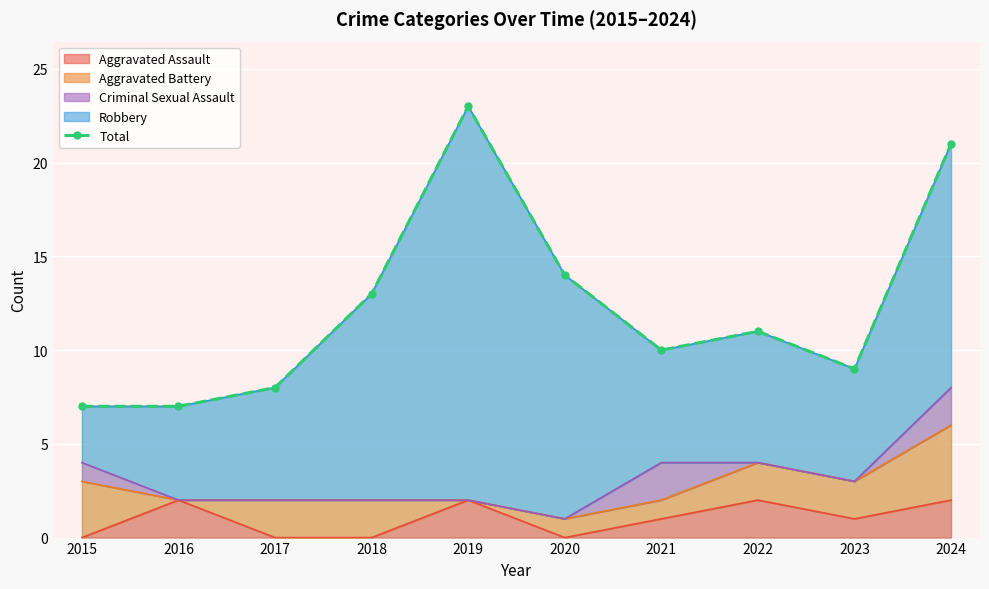

Reading left to right, what are all the values shown in this chart?

7	7	8	13	23	14	10	11	9	21